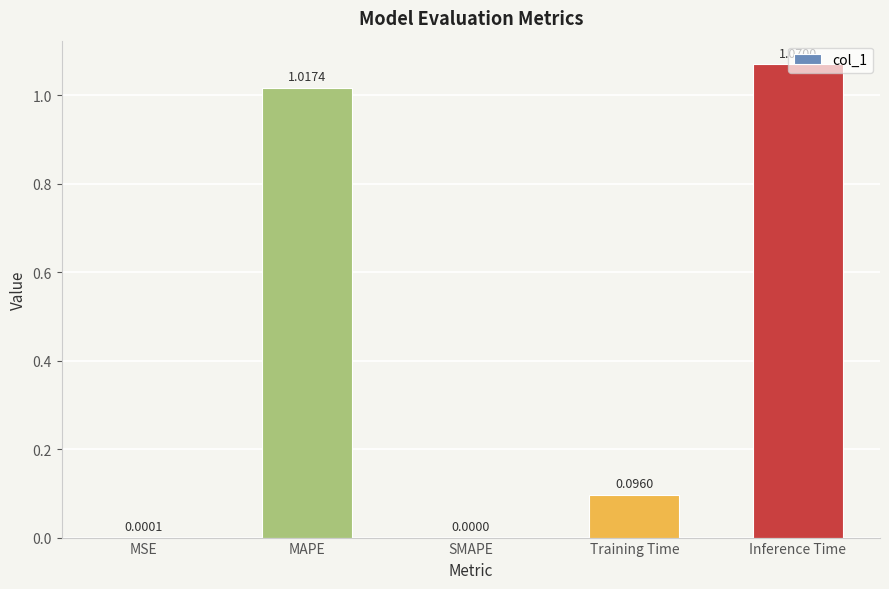

At which category does the chart reach its peak across all series?

Inference Time